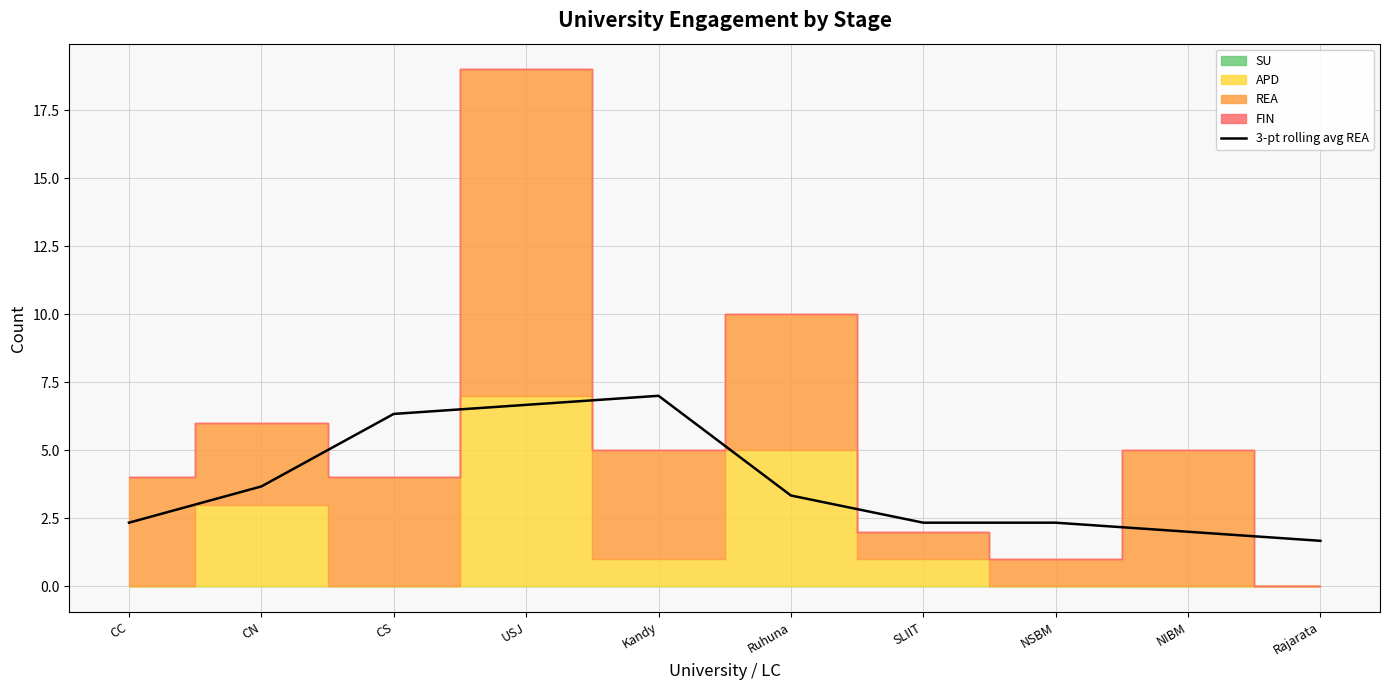

Reading left to right, list all the values displayed in this chart.

CC=2.3	CN=3.7	CS=6.3	USJ=6.7	Kandy=7.0	Ruhuna=3.3	SLIIT=2.3	NSBM=2.3	NIBM=2.0	Rajarata=1.7